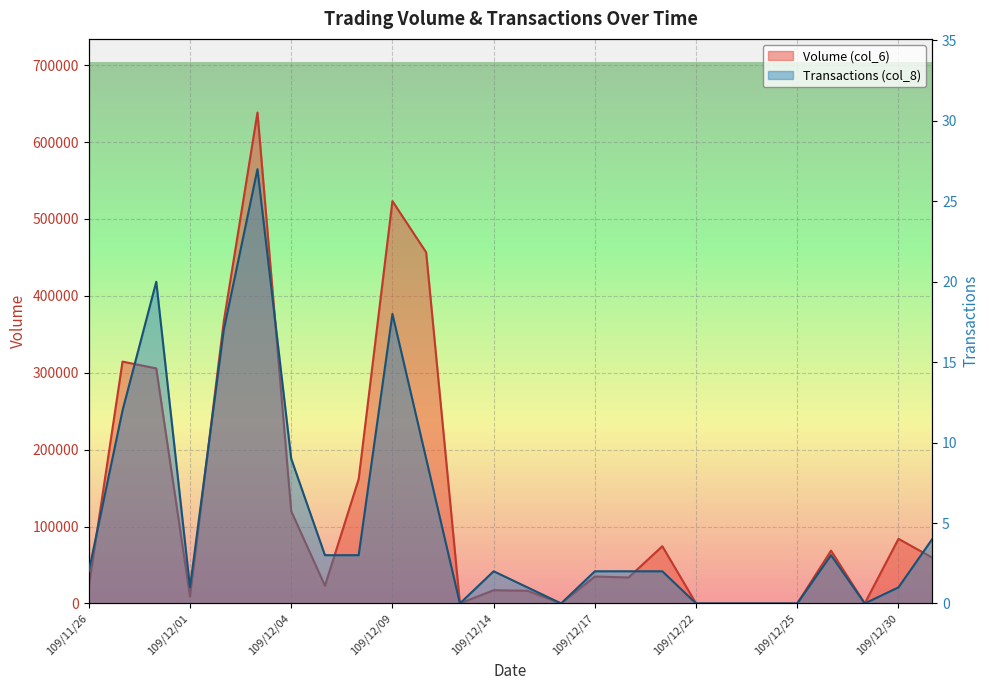

Where does the Volume (col_6) series first go above 35000?

109/11/27